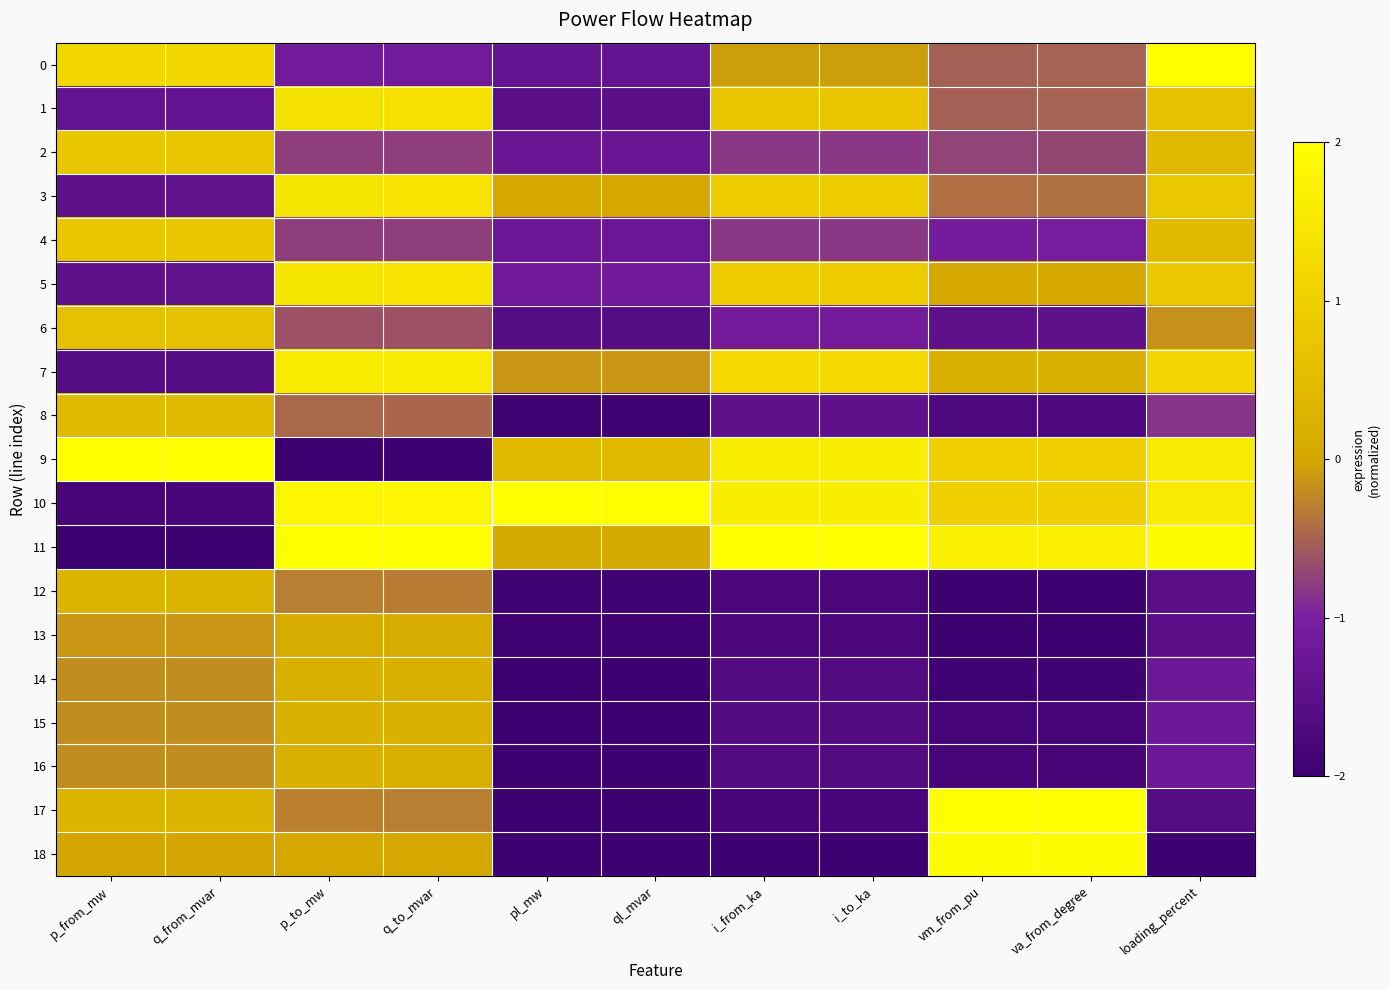

What is the difference between the highest and lowest values at q_from_mvar?

4.0